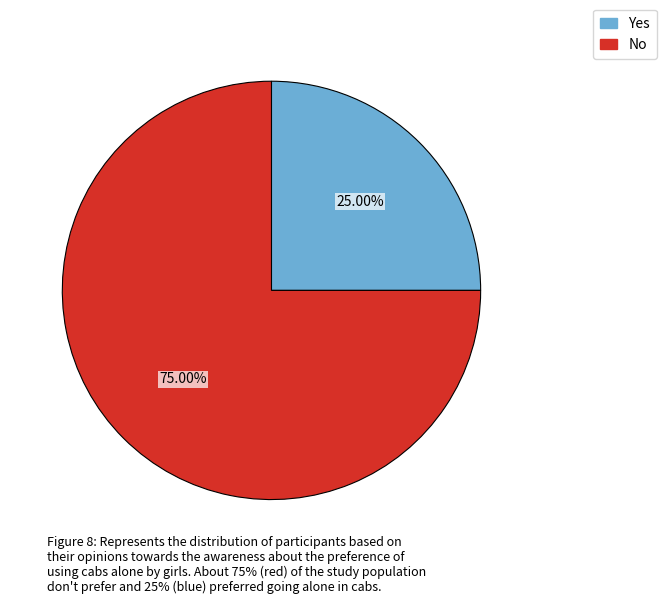

Is there a majority slice in this chart?

Yes